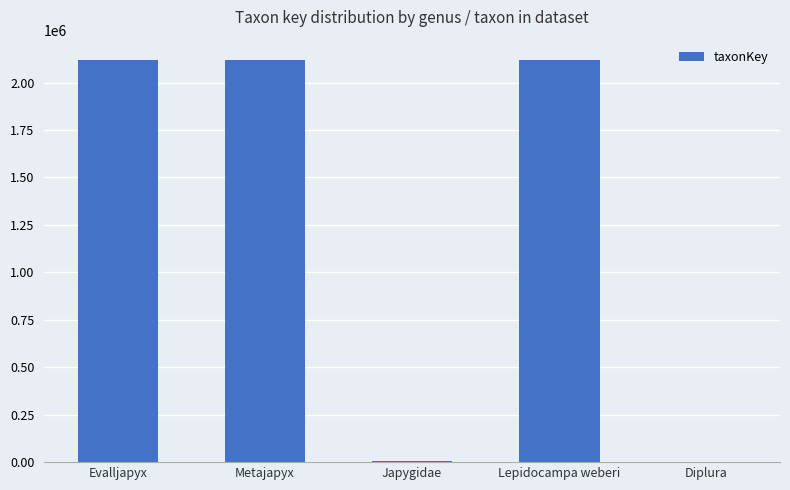

What is the sum of all values?

6366296